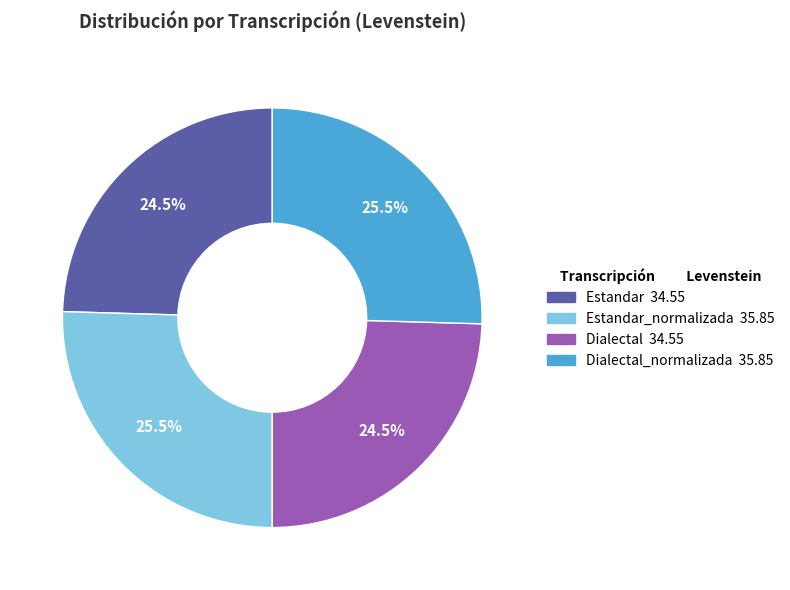

To the nearest percent, what is the average slice percentage?

25%